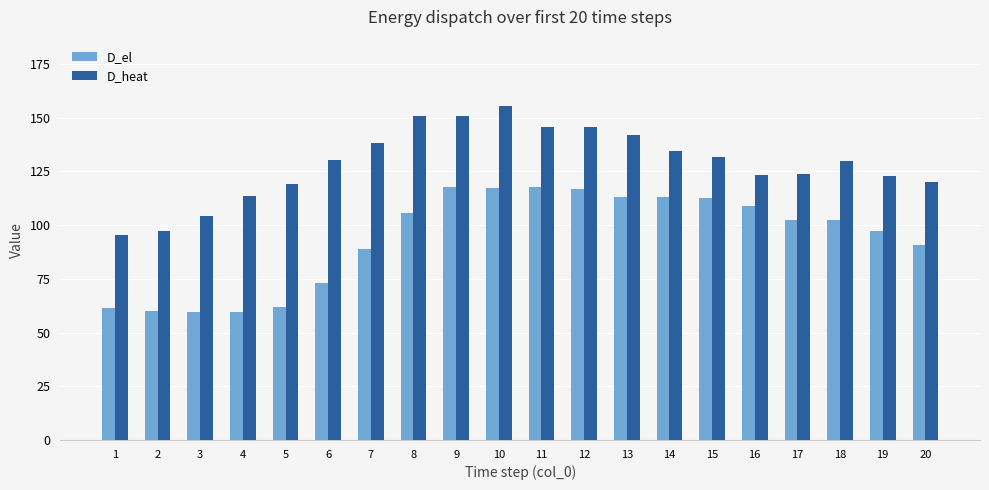

What are all the series names shown in the legend?

D_el, D_heat